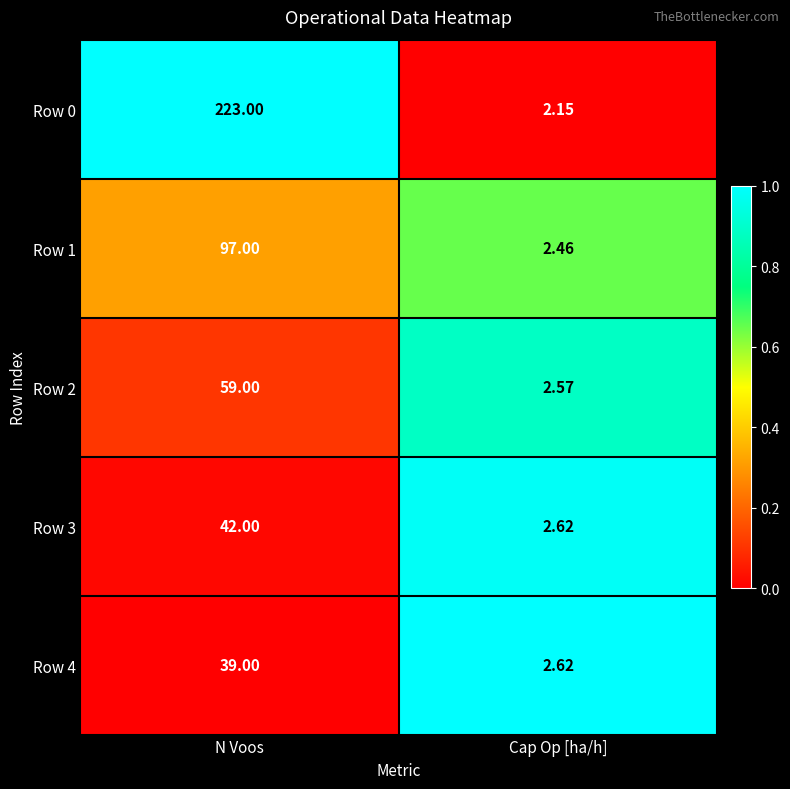

What is the difference between the highest and lowest values at N Voos?

184.0